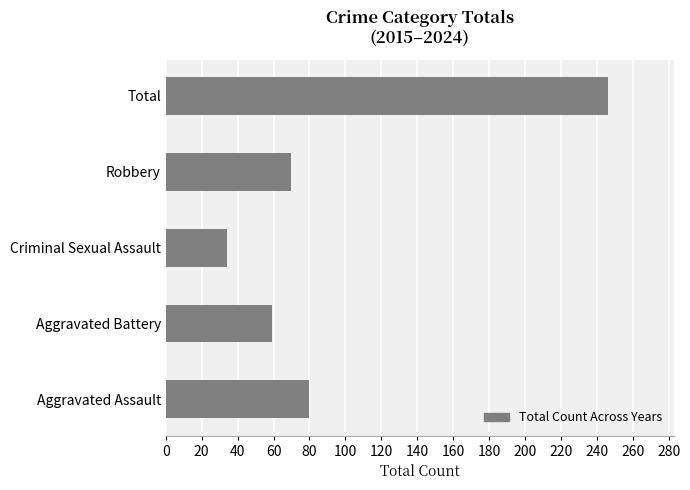

Read the value at Aggravated Assault, to the nearest 50.

100